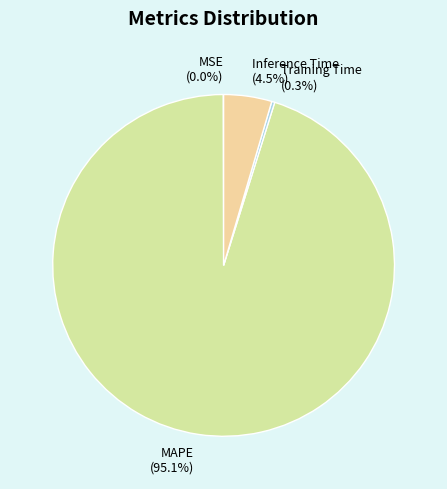

What is the largest slice in the pie chart?

MAPE (95.1%)